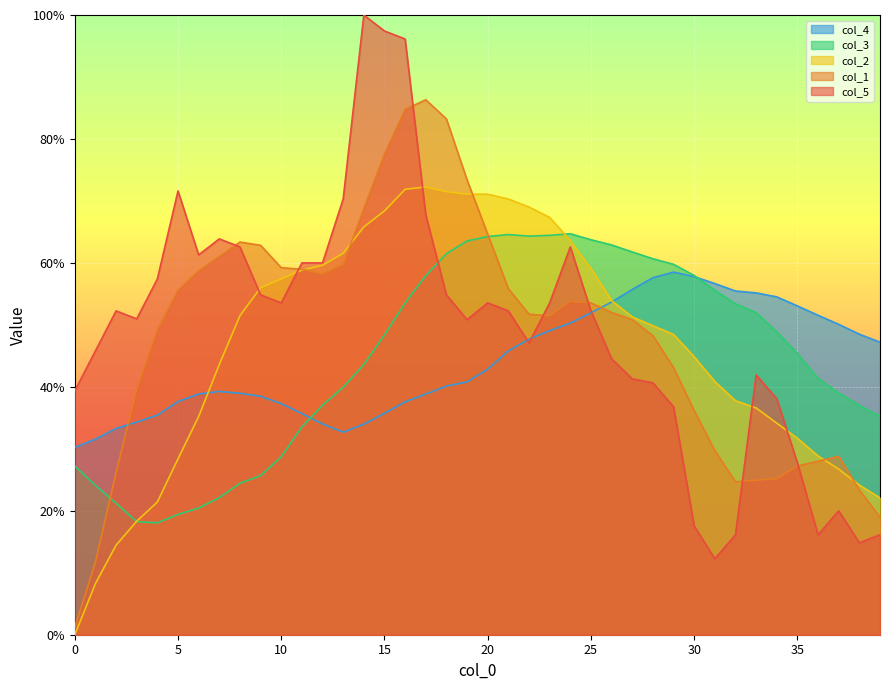

True or false: col_3 and col_2 intersect in this chart.

True